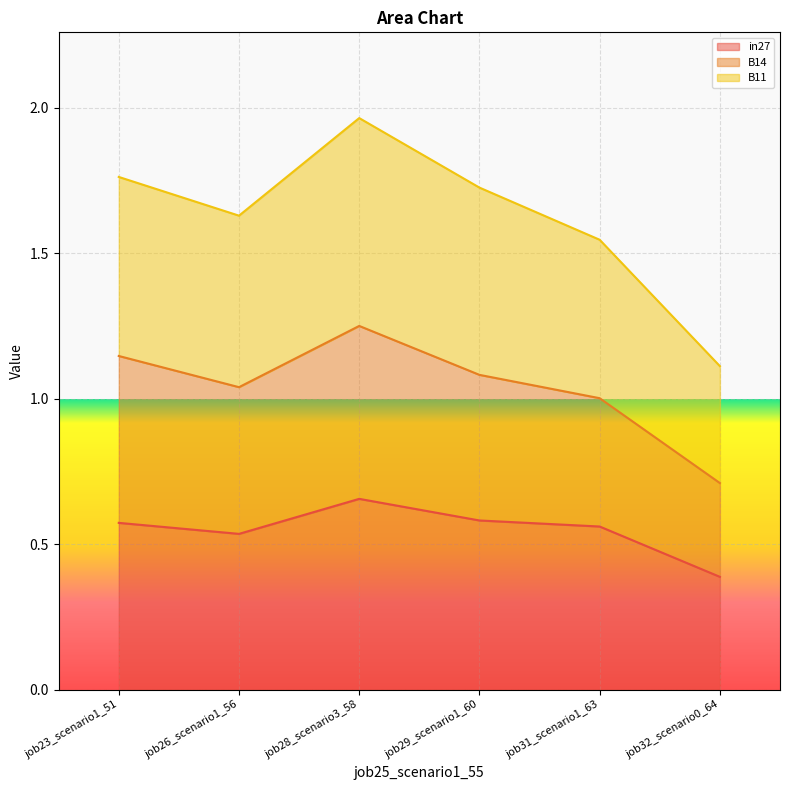

What is the sum of all B11 values?

9.7